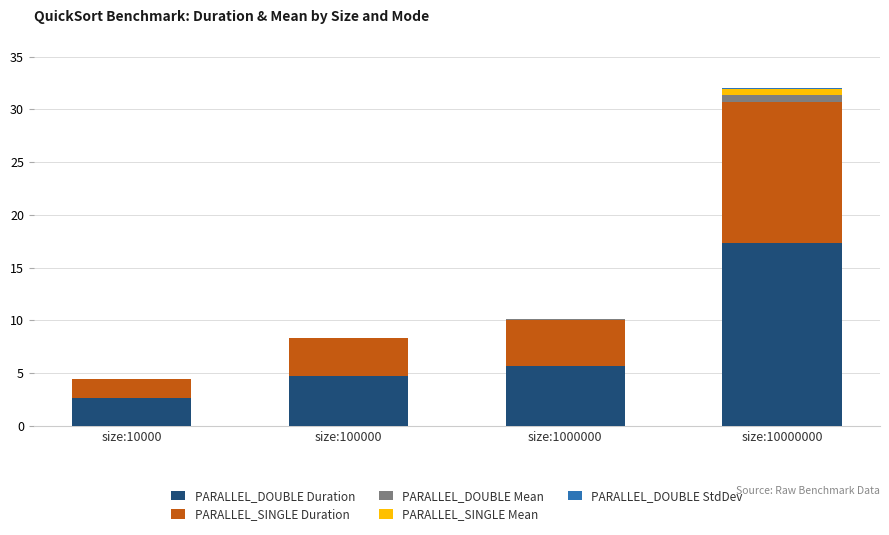

At which category is the sum across all series the highest?

size:10000000